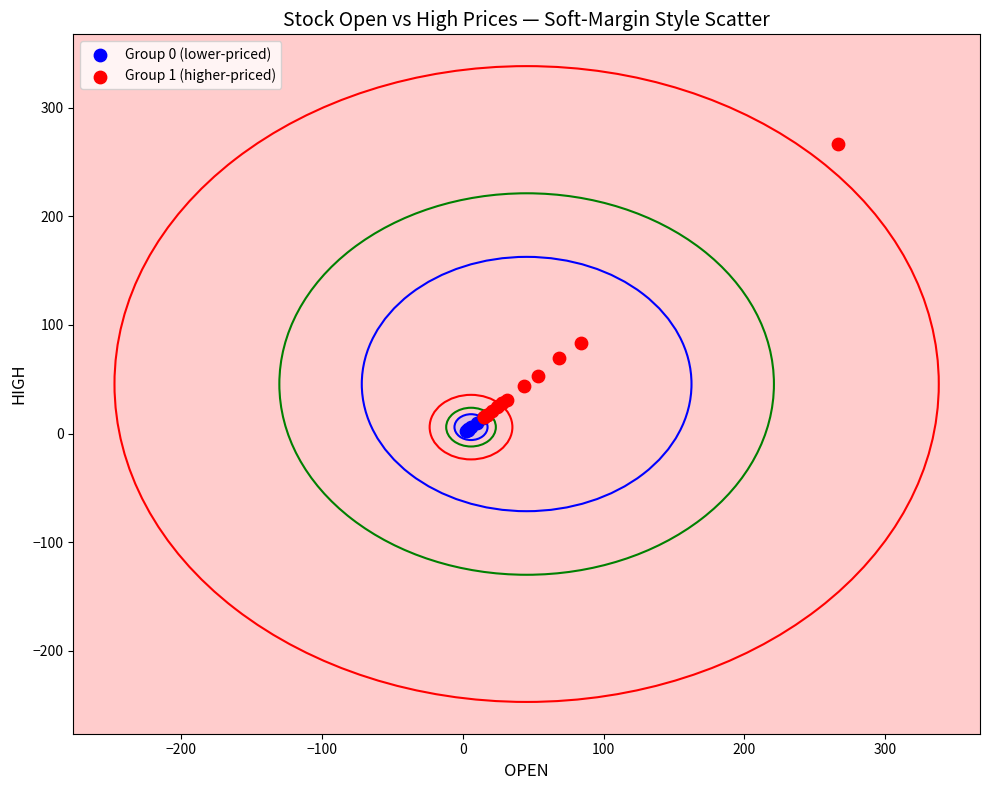

Which series contains the lowest Y value?

Group 0 (lower-priced)